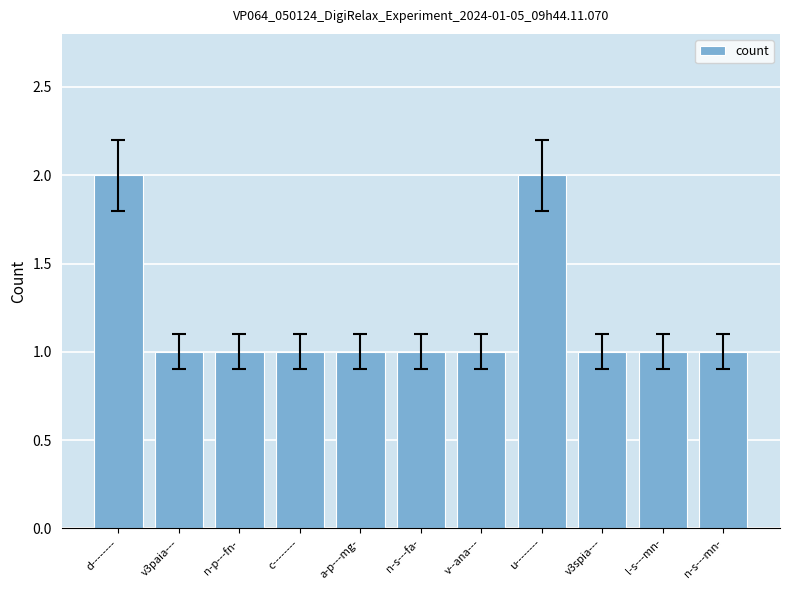

Reading left to right, transcribe all the data shown in this chart.

d--------=2	v3paia---=1	n-p---fn-=1	c--------=1	a-p---mg-=1	n-s---fa-=1	v--ana---=1	u--------=2	v3spia---=1	l-s---mn-=1	n-s---mn-=1